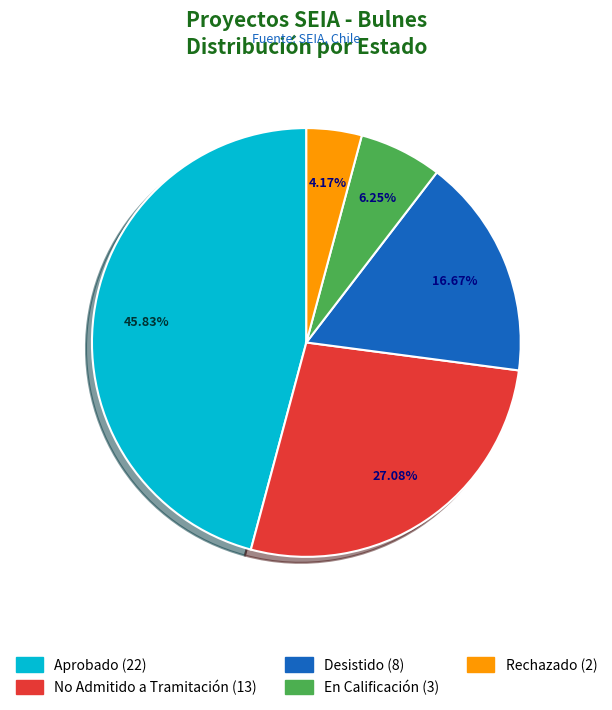

Is No Admitido a Tramitación the majority of the pie?

No